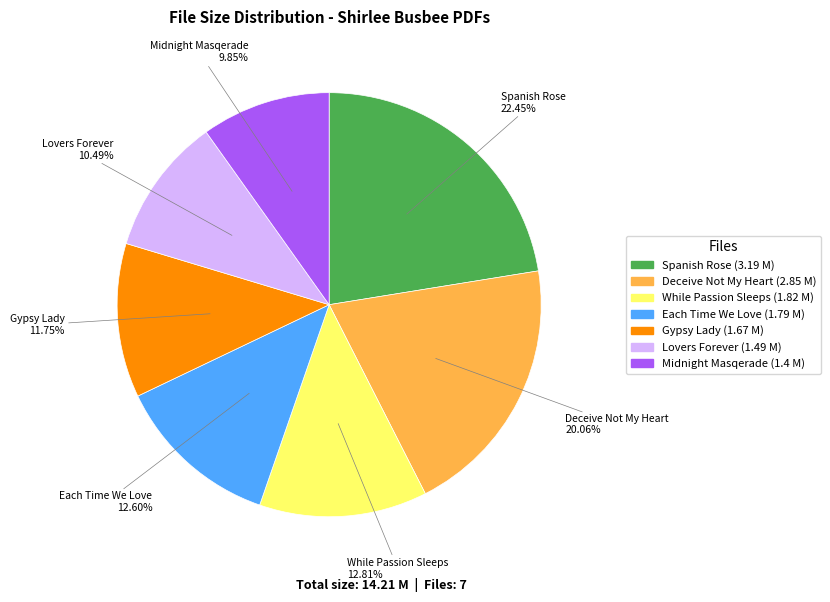

Is there any slice that represents more than half of the pie?

No